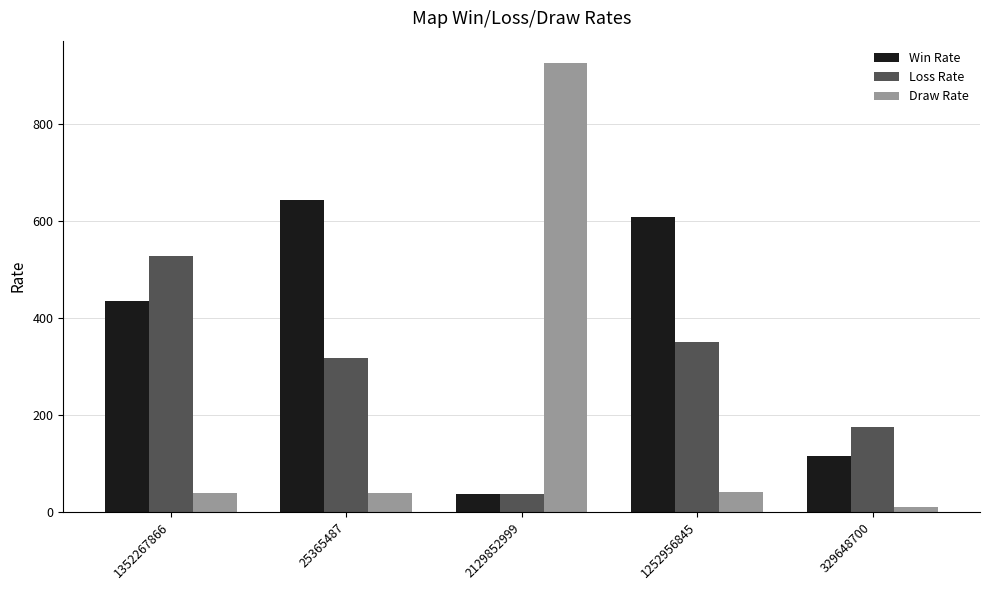

What is the approximate value of Loss Rate at 329648700, to the nearest 50?

150